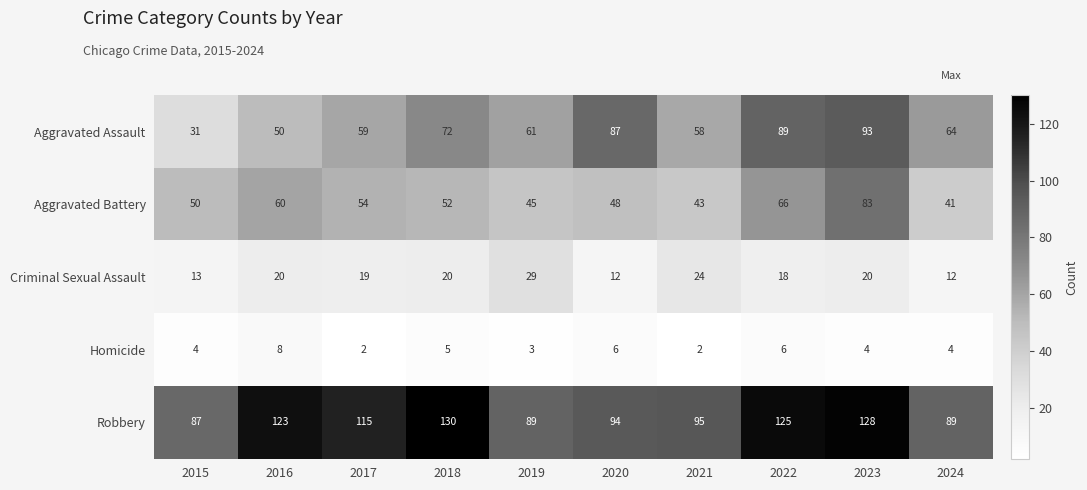

True or false: Aggravated Assault has a value of 19 at 2016.

False